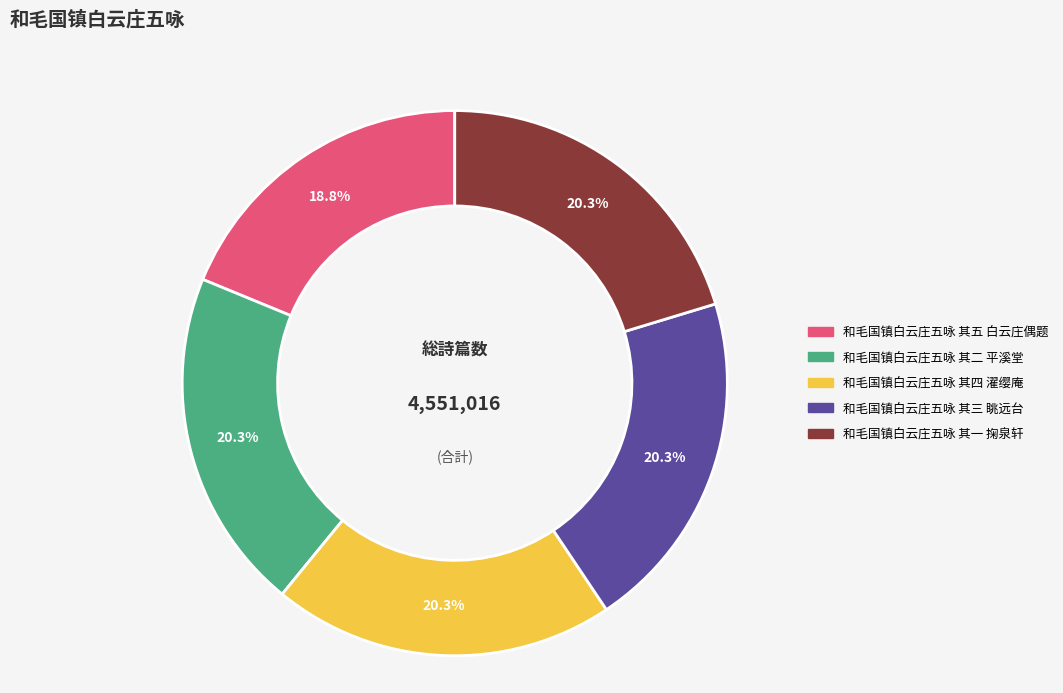

Which slice is the smallest?

和毛国镇白云庄五咏 其五 白云庄偶题